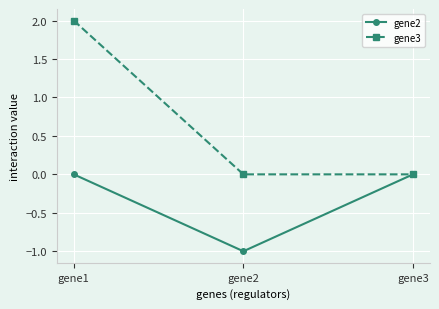

What is the sum of all gene3 values?

2